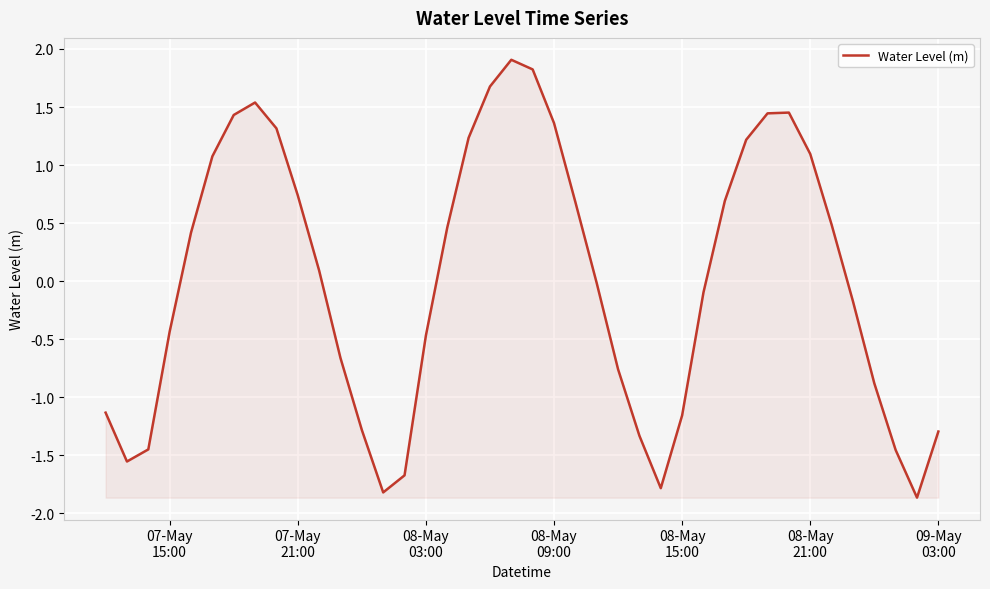

What is the minimum value shown in the chart?

-1.9